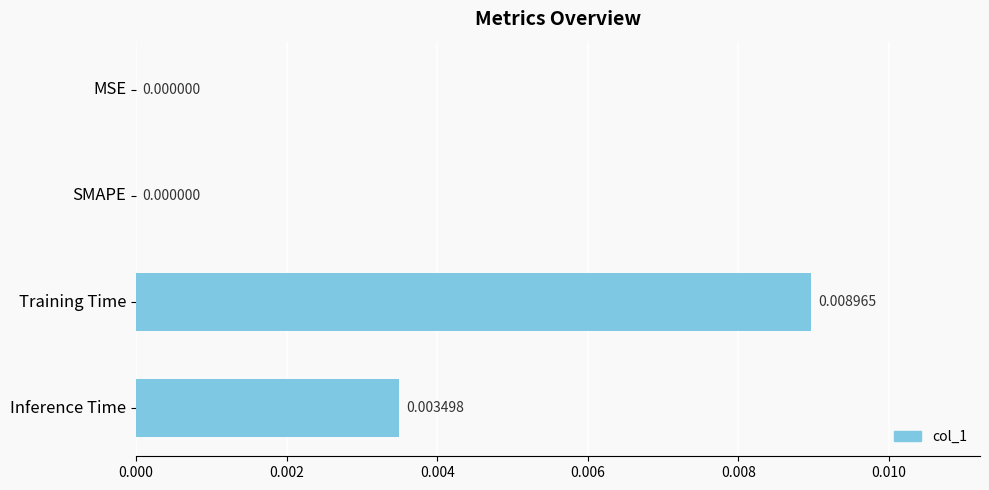

At which category does the chart reach its peak across all series?

Training Time